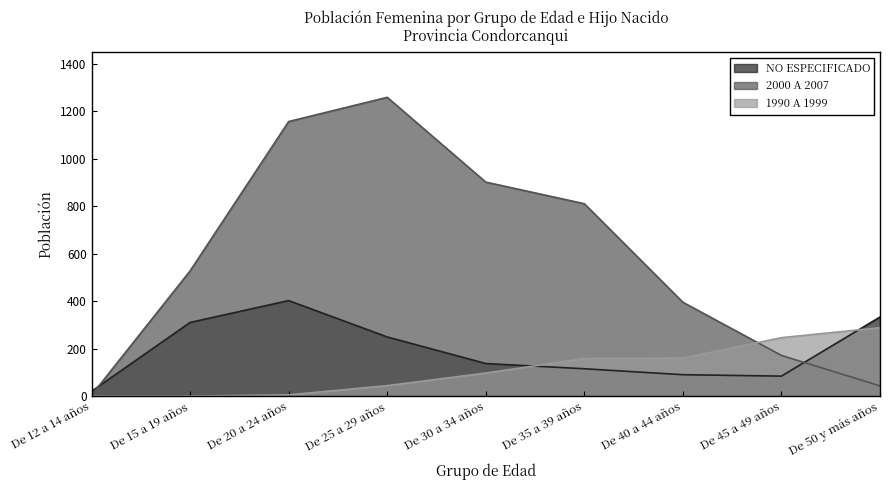

What is the maximum value shown in the chart?

1258